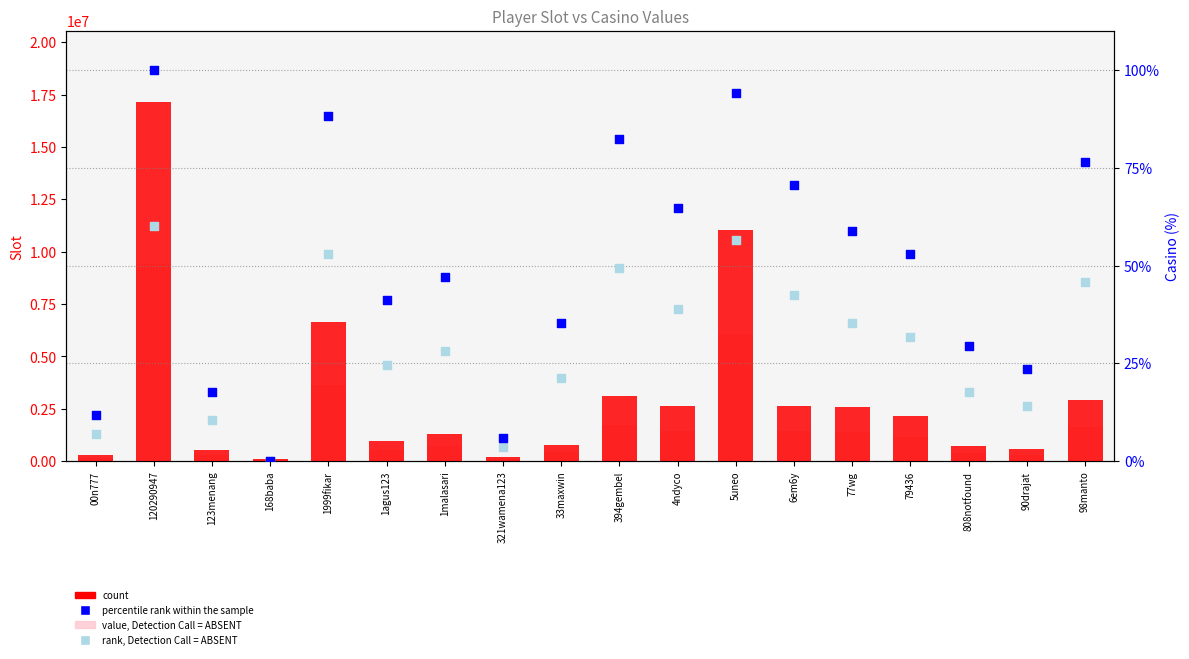

At how many categories does at least one series exceed 9458459?

2